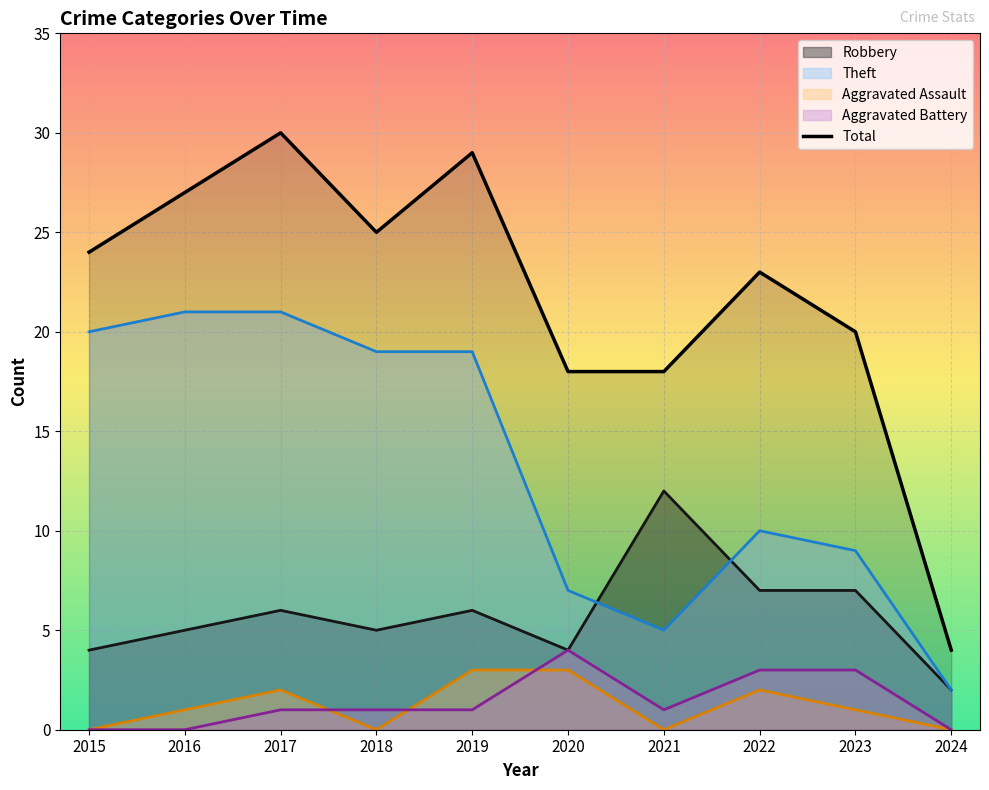

Reading left to right, extract all data points from this chart.

24	27	30	25	29	18	18	23	20	4